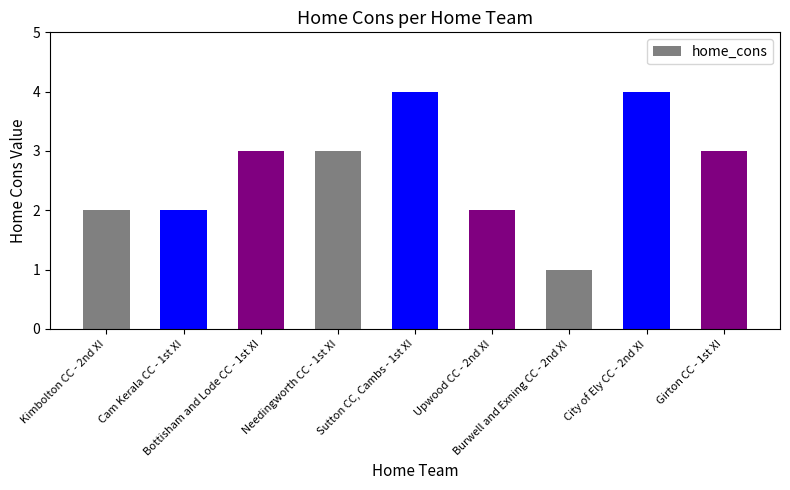

What is the difference between the maximum and second lowest values?

2